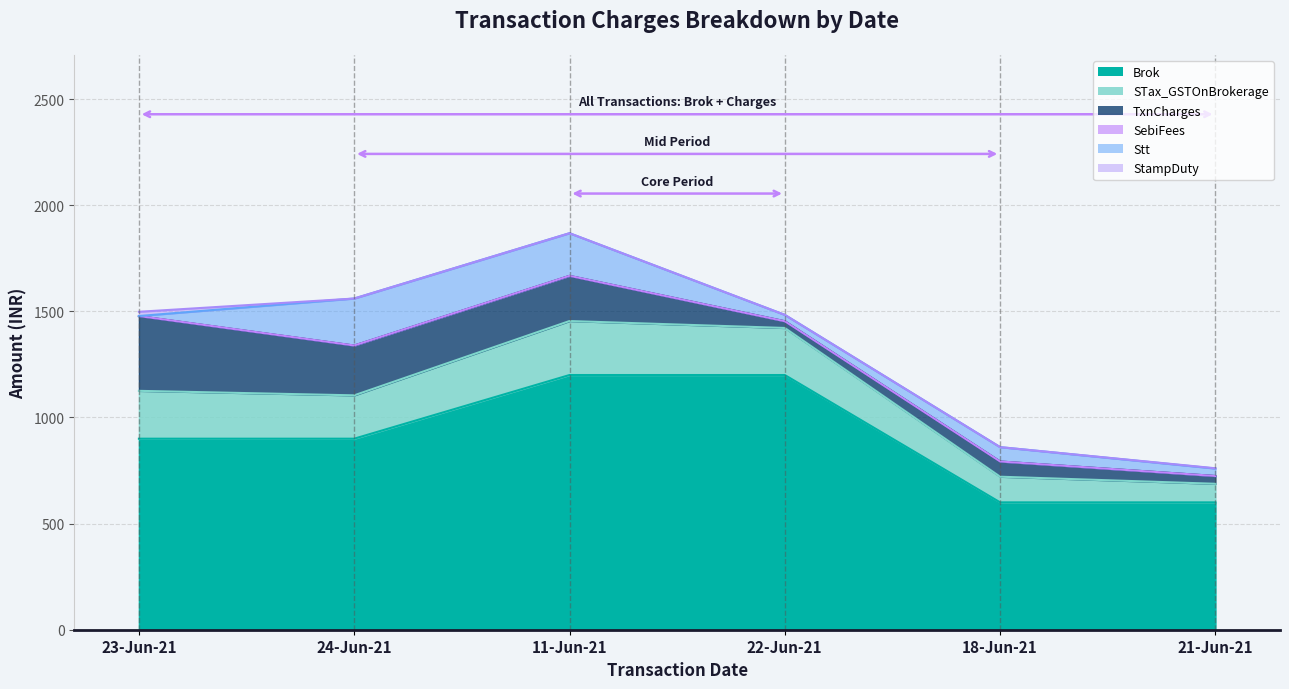

What value does the Stt series have at 21-Jun-21?

35.0